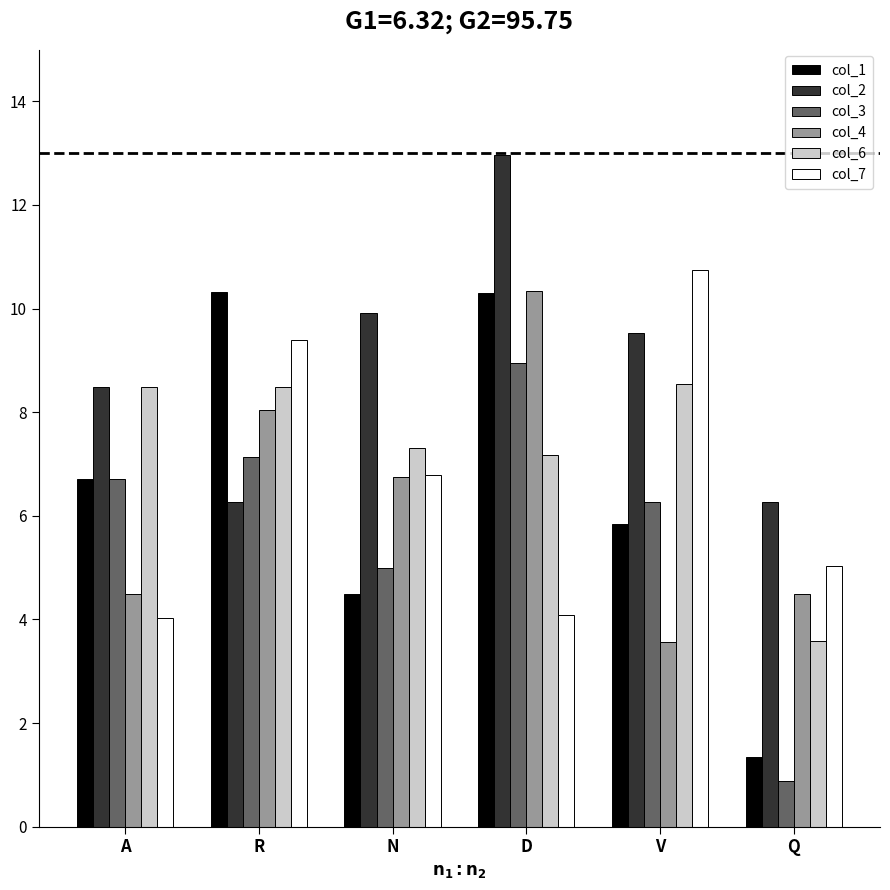

Read the col_2 value at R.

6.3